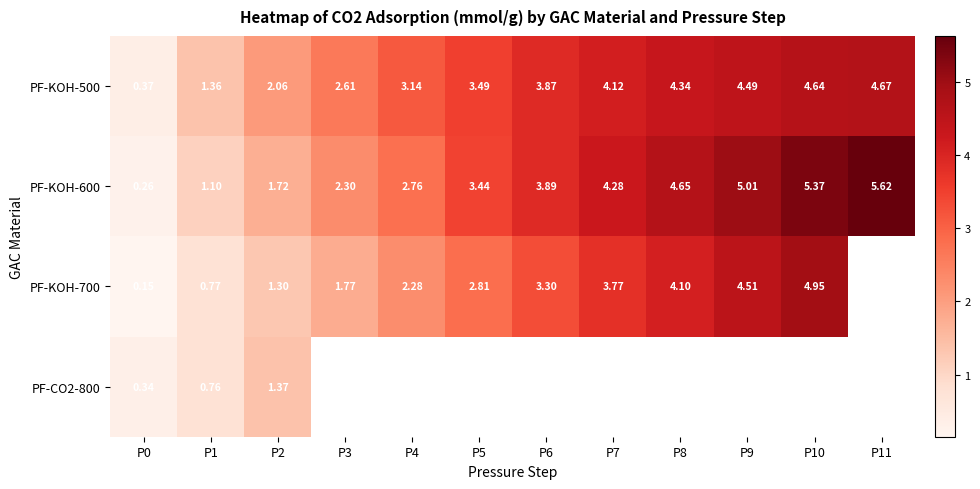

Is the value of PF-KOH-700 at P8 greater than the value of PF-KOH-600 at P3?

Yes